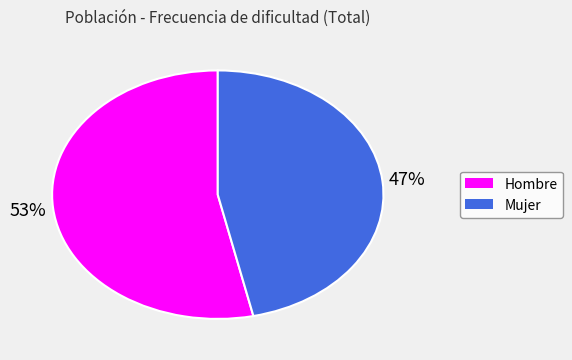

To the nearest percent, what is the average slice percentage?

50%